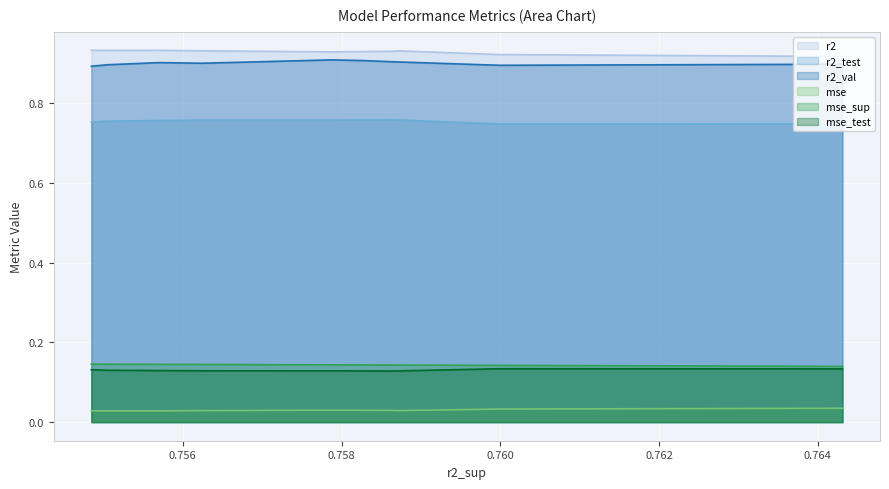

True or false: r2 and mse intersect in this chart.

False